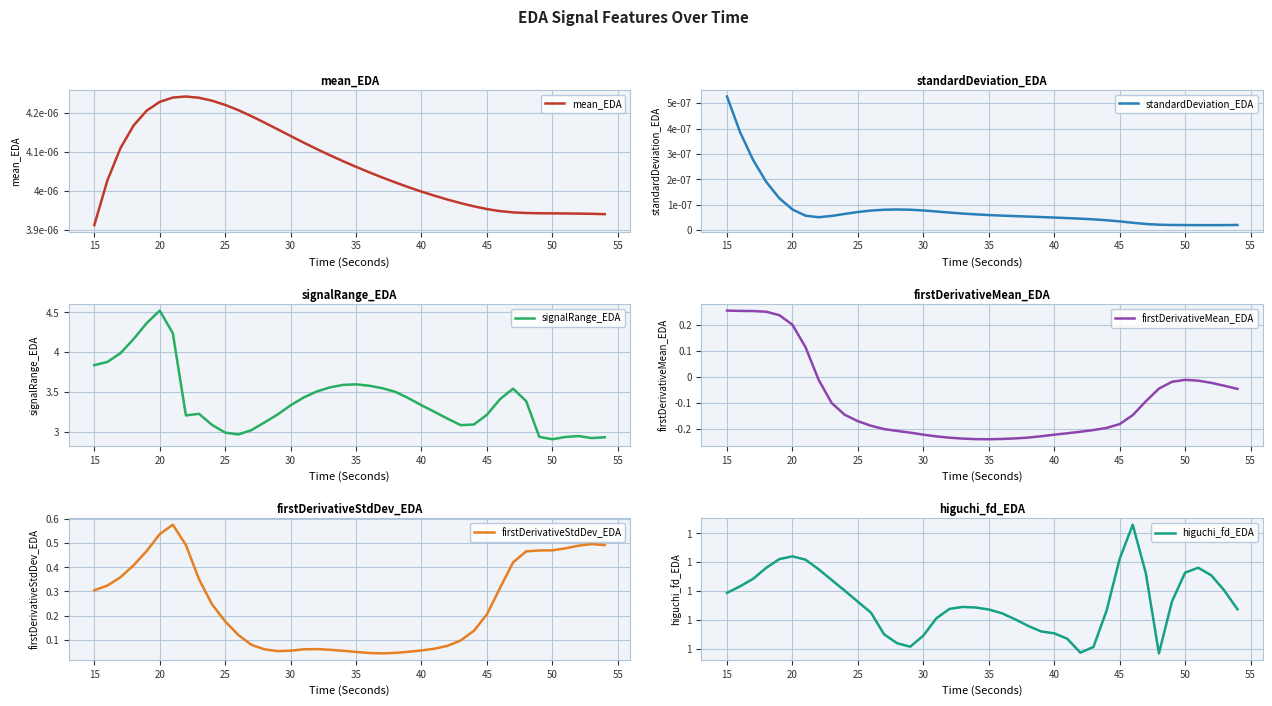

True or false: higuchi_fd_EDA and firstDerivativeMean_EDA intersect in this chart.

False